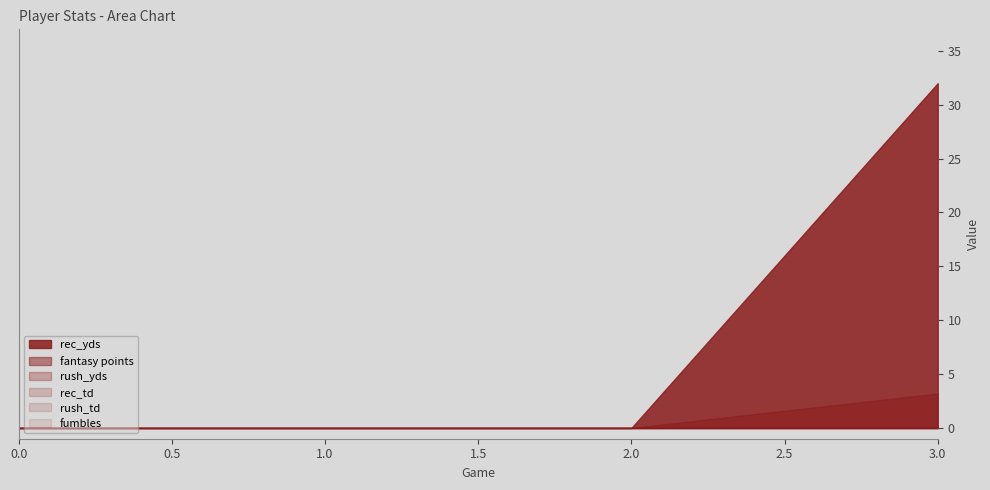

How many values in the rec_yds series exceed 0?

1